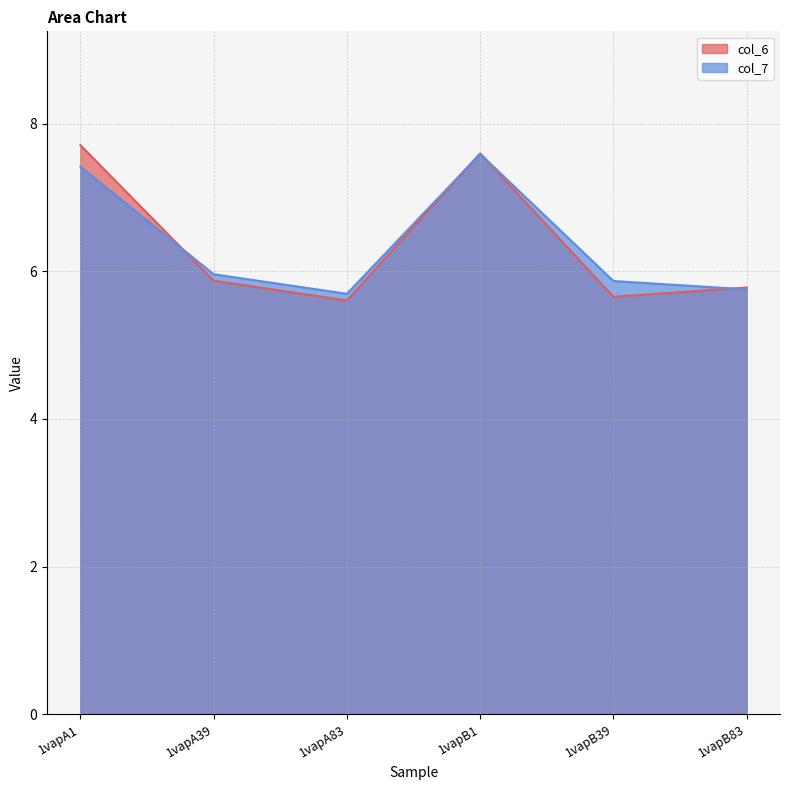

Which series has the widest spread of values?

col_6